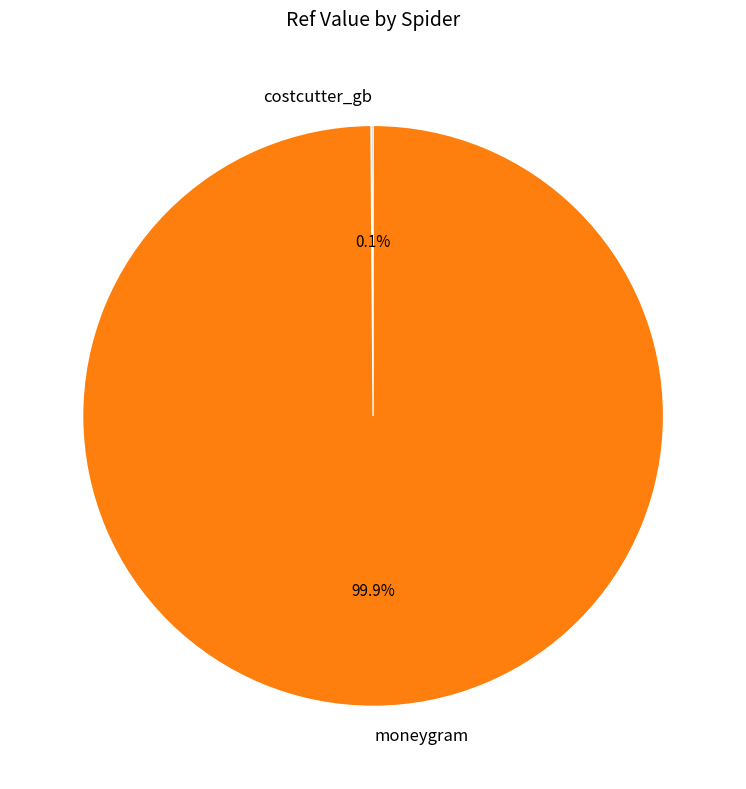

Which category has the biggest portion of the pie?

moneygram